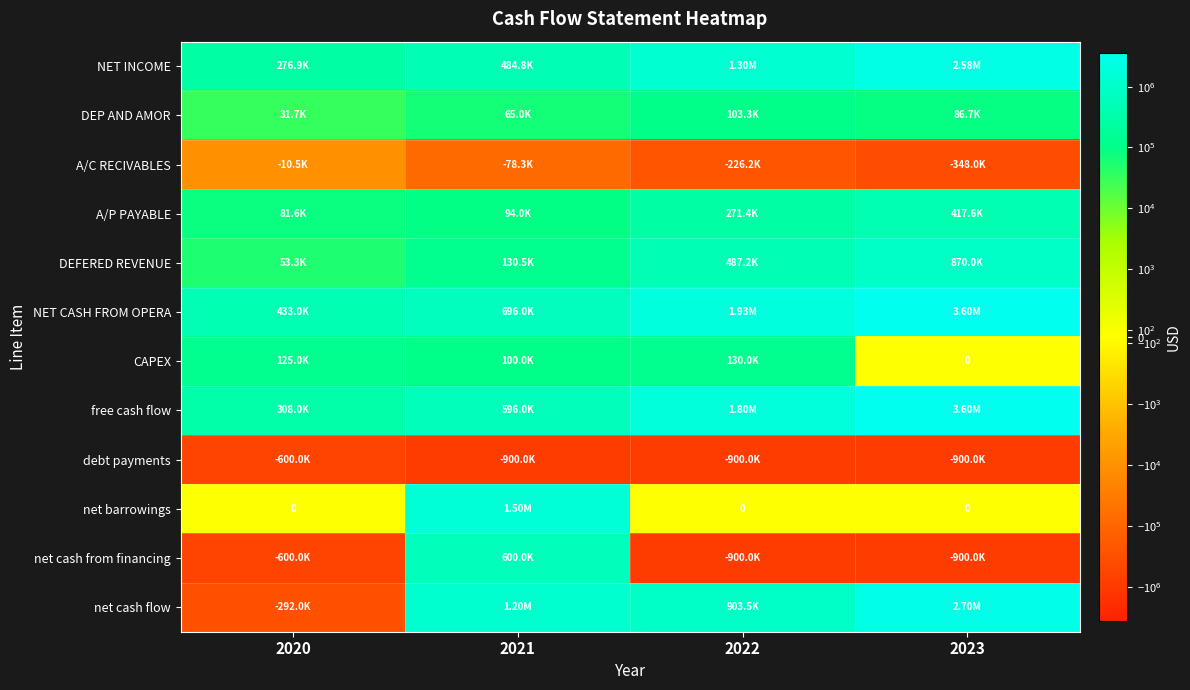

Rank the series at 2021 from highest to lowest value.

net barrowings, net cash flow, NET CASH FROM OPERA, net cash from financing, free cash flow, NET INCOME, DEFERED REVENUE, CAPEX, A/P PAYABLE, DEP AND AMOR, A/C RECIVABLES, debt payments